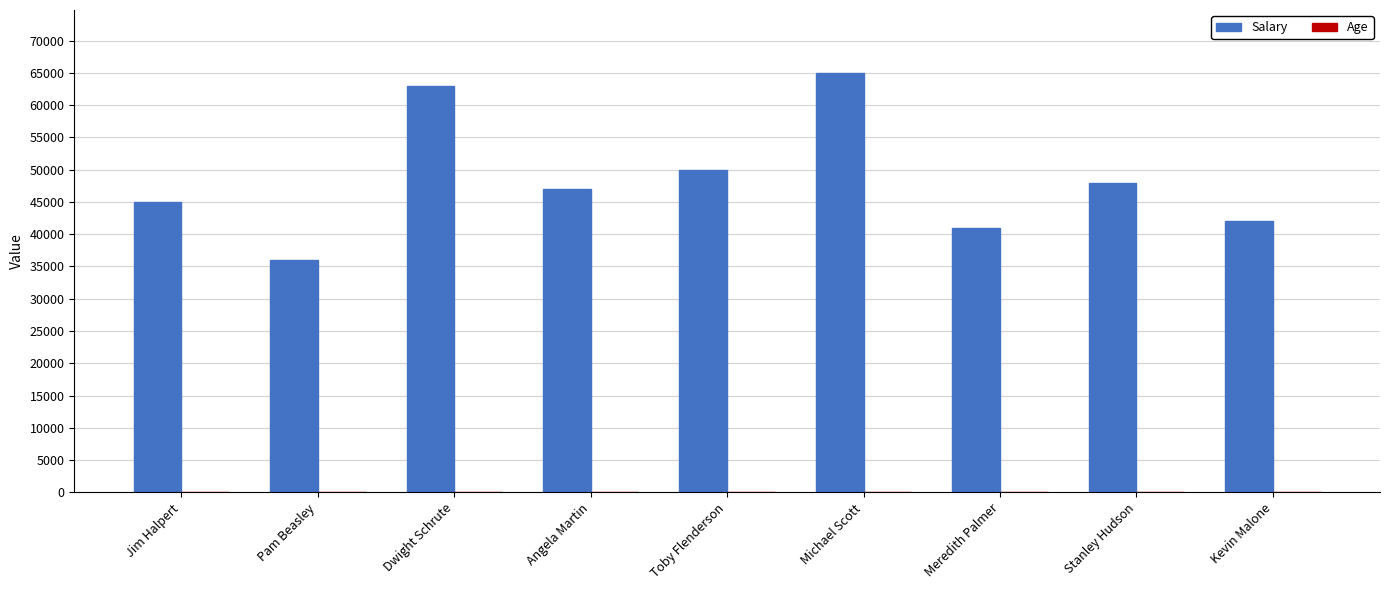

What is the maximum value for Salary?

65000